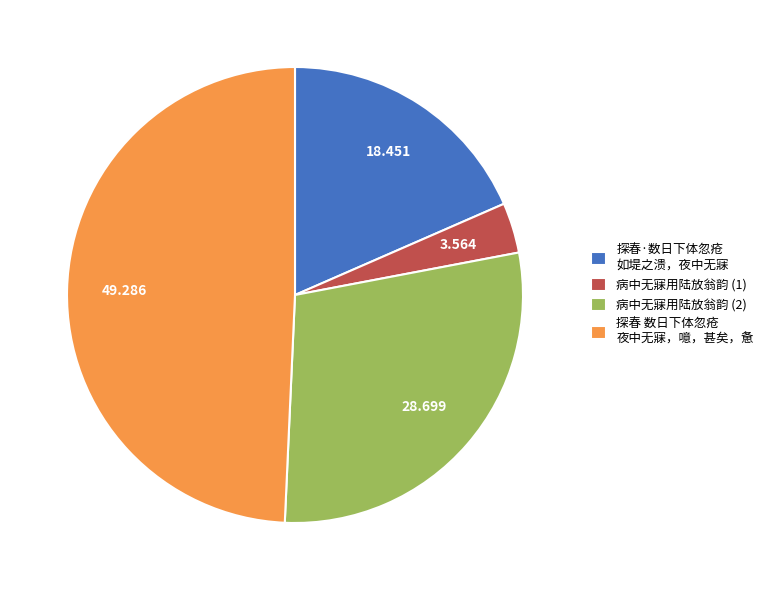

Is 病中无寐用陆放翁韵 (2) the majority of the pie?

No